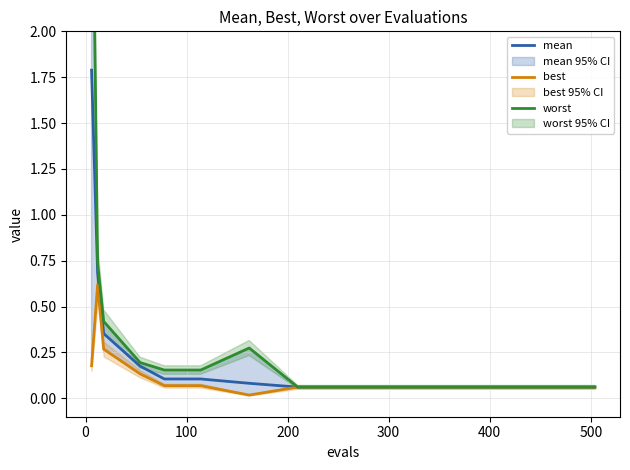

What is the highest value of the mean series?

1.8